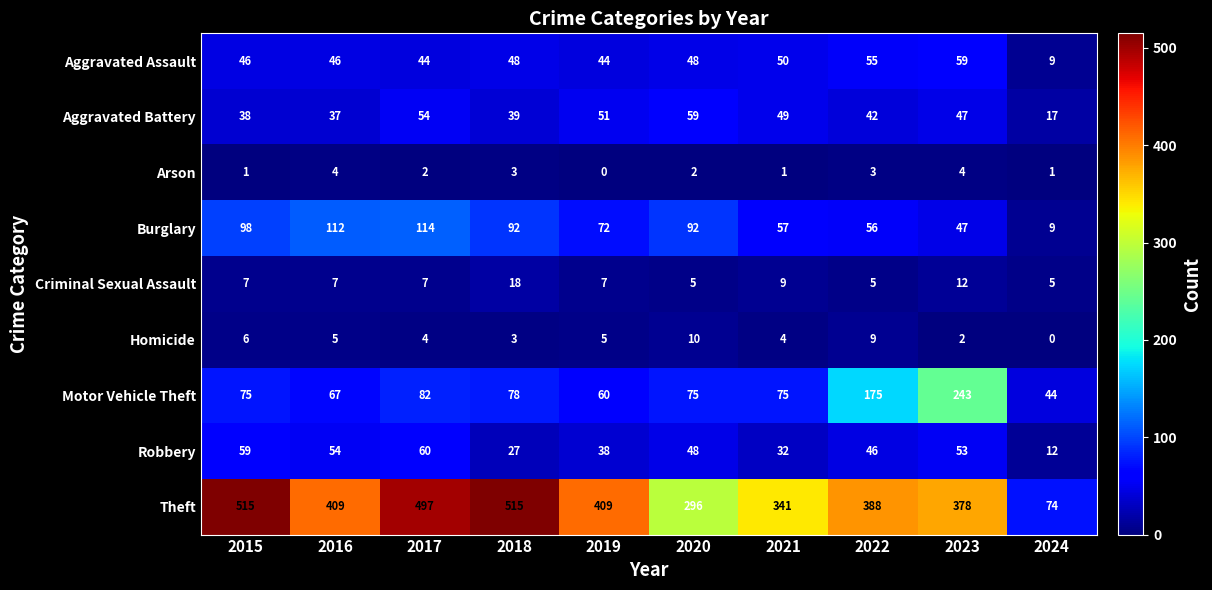

How many series are shown in this chart?

9